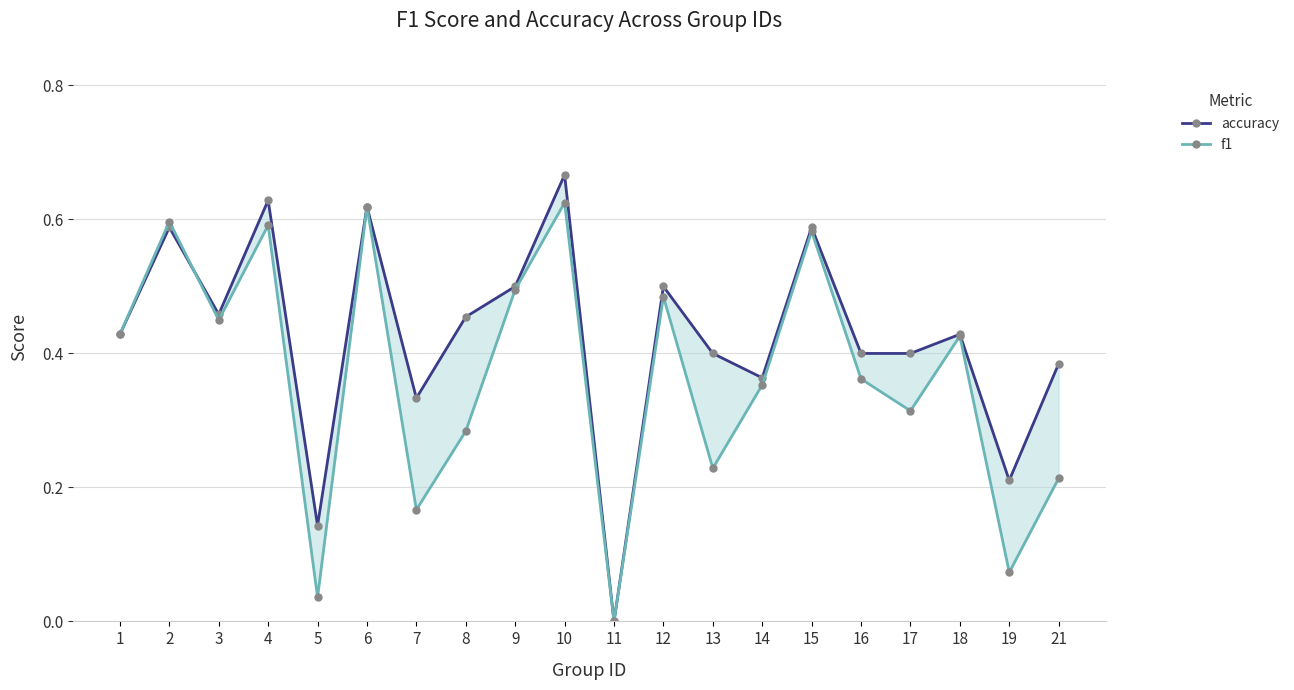

The value of f1 at 6 is 0.6. True or false?

True